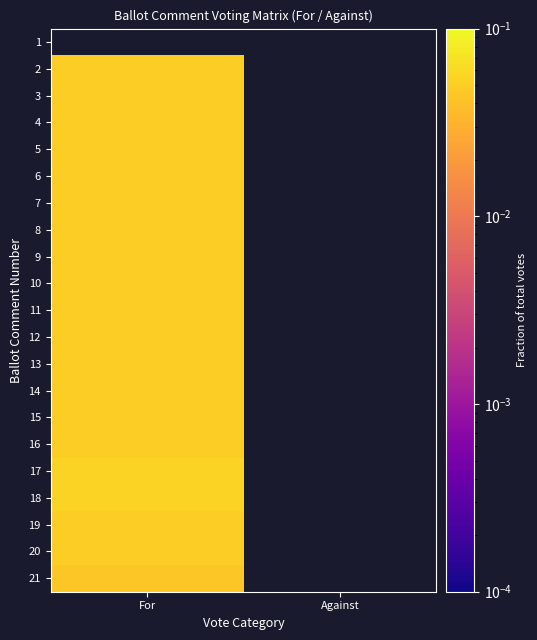

How many data points does each series have?

2